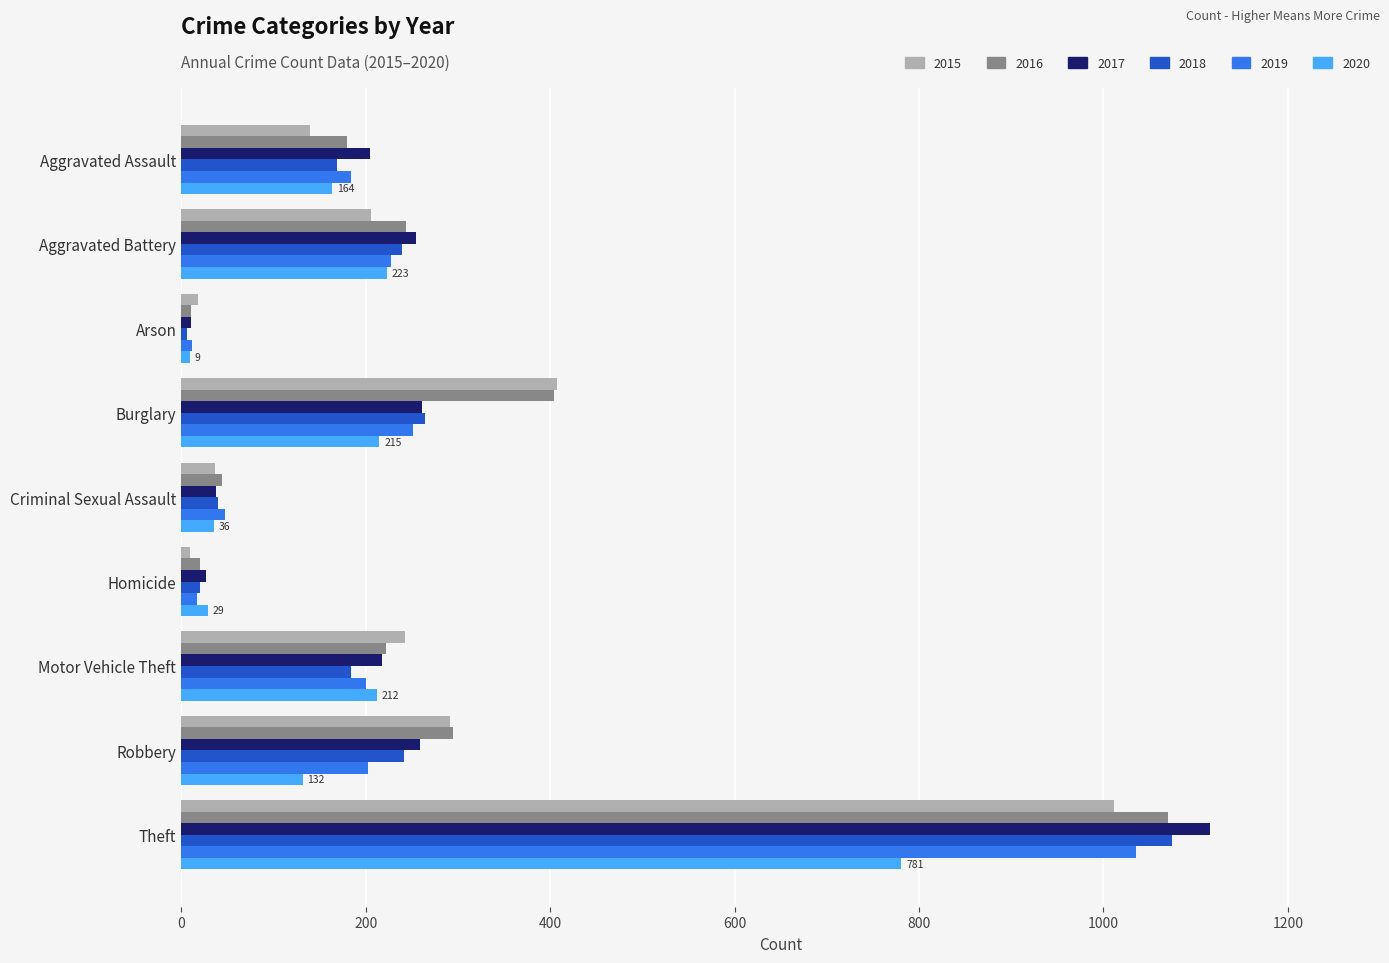

At which category is the sum across all series the highest?

Theft